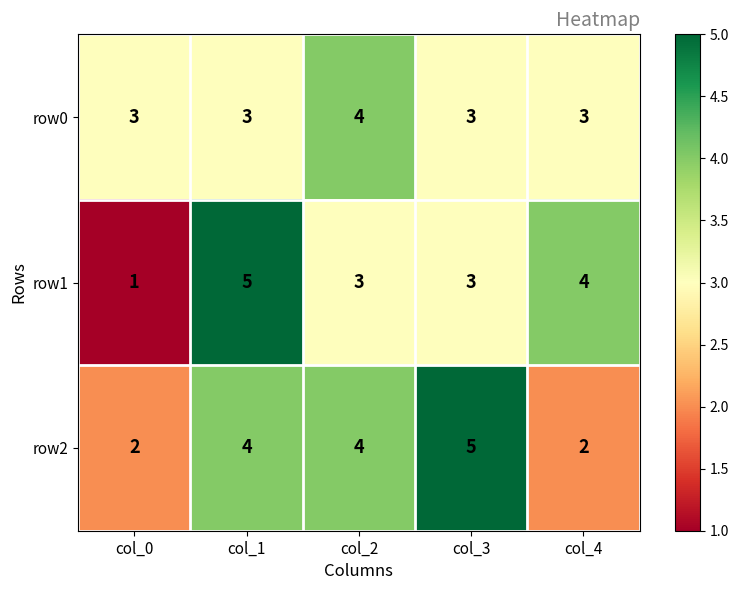

True or false: row0 has a value of 3 at col_1.

True